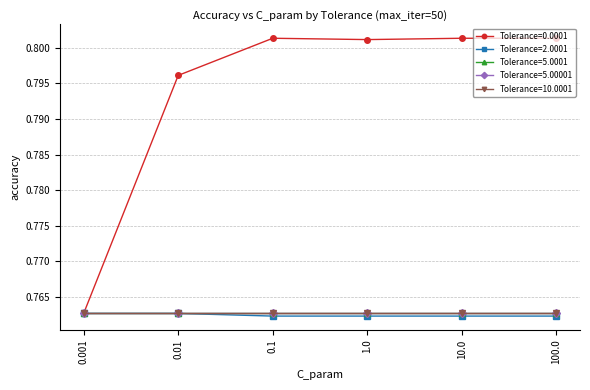

What is the sum of all Tolerance=10.0001 values?

4.6